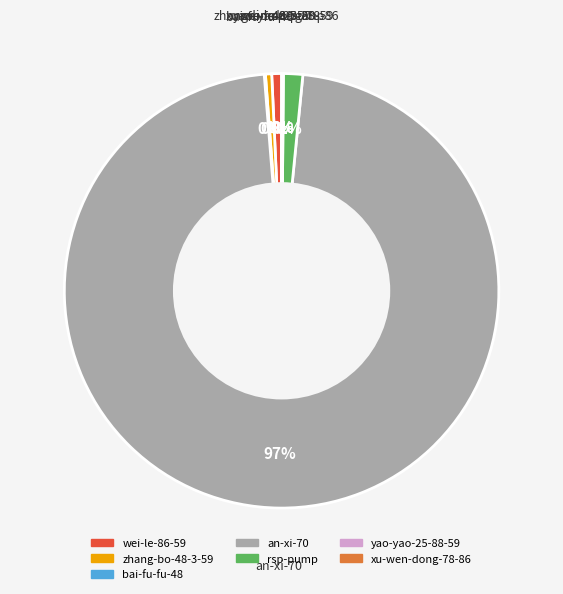

Is an-xi-70 the majority of the pie?

Yes